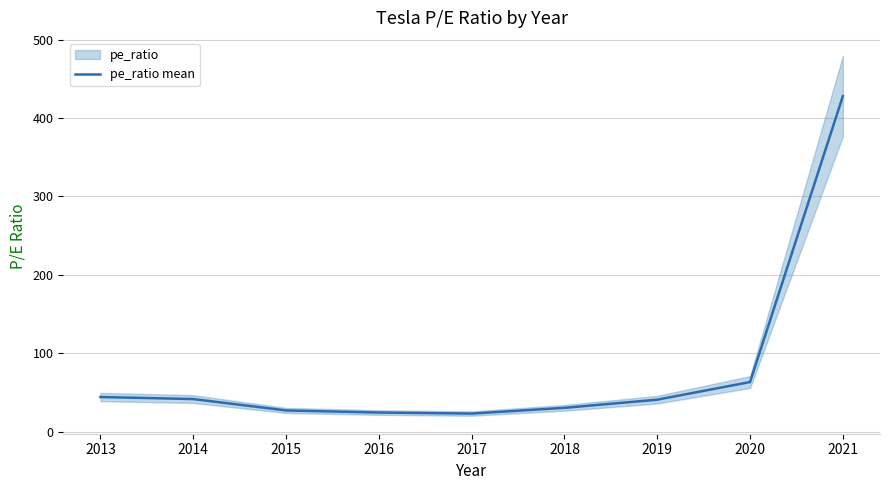

Is it true that the value at 2019 is 69.7?

False